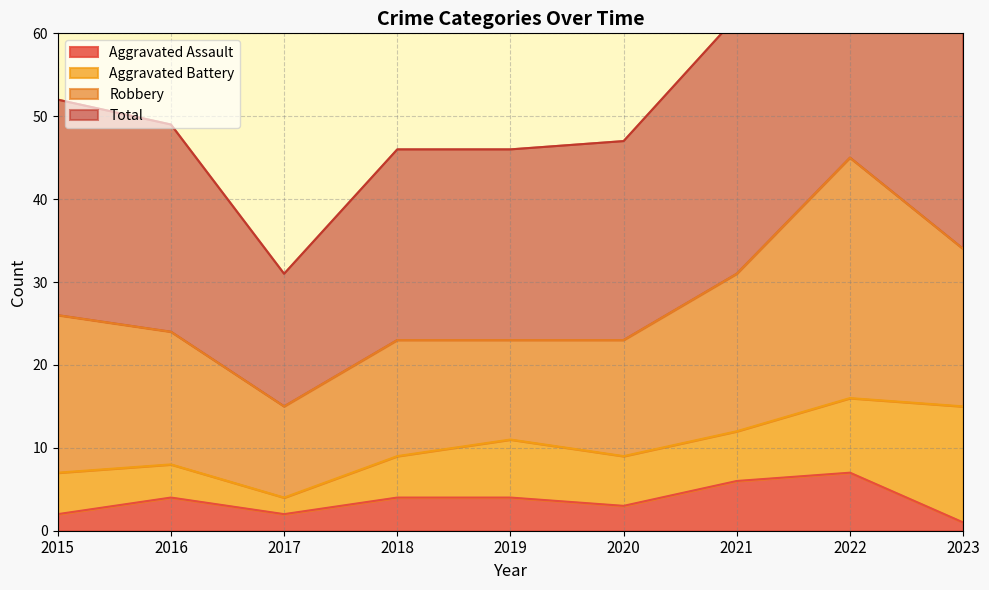

At how many categories does at least one series exceed 45?

8